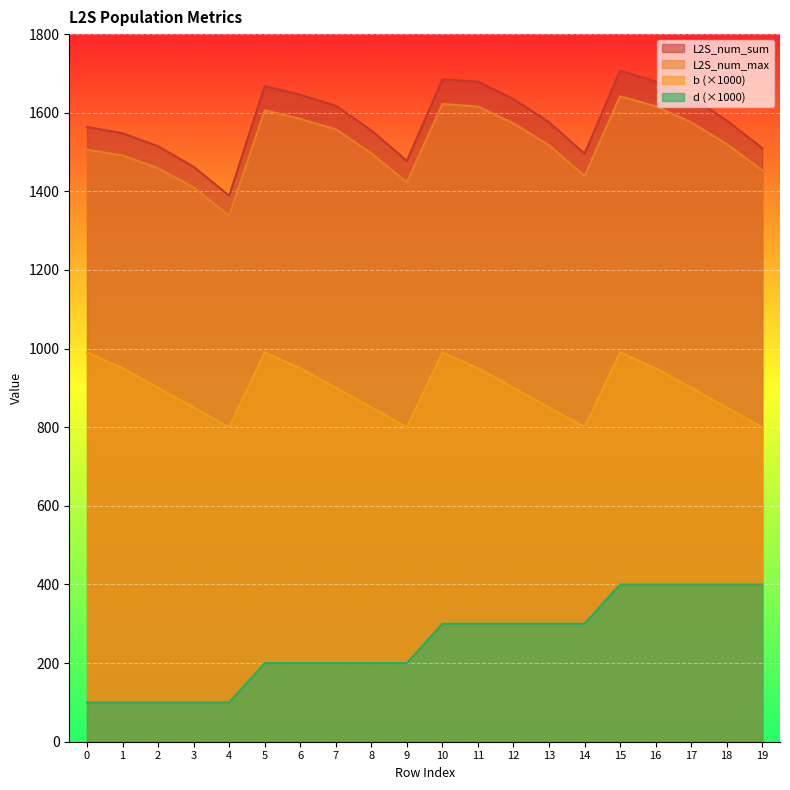

What is the approximate value of L2S_num_max at 9?

1423.1